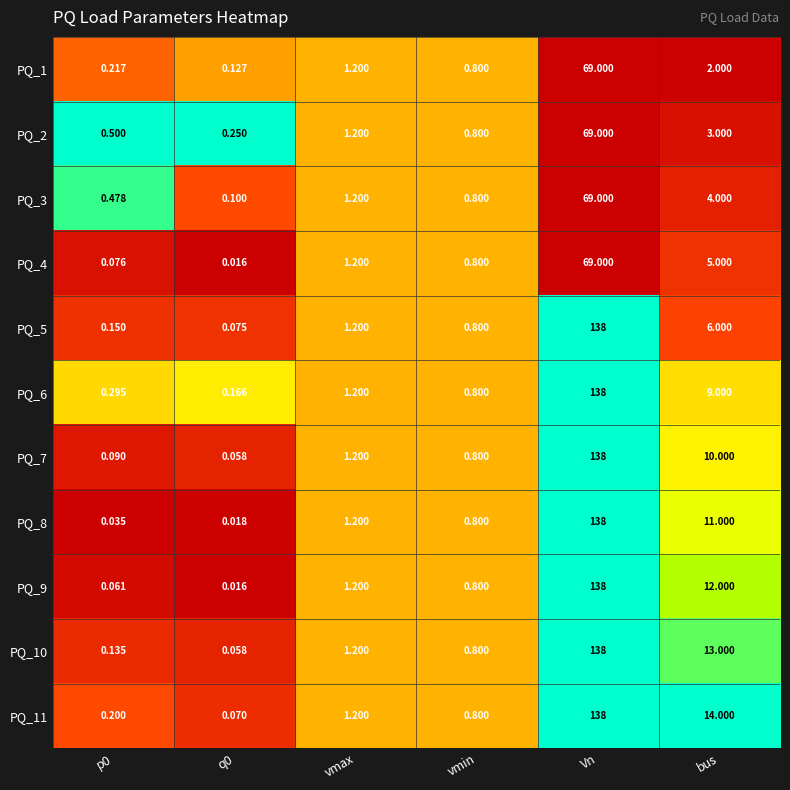

At how many categories does at least one series exceed 0?

6